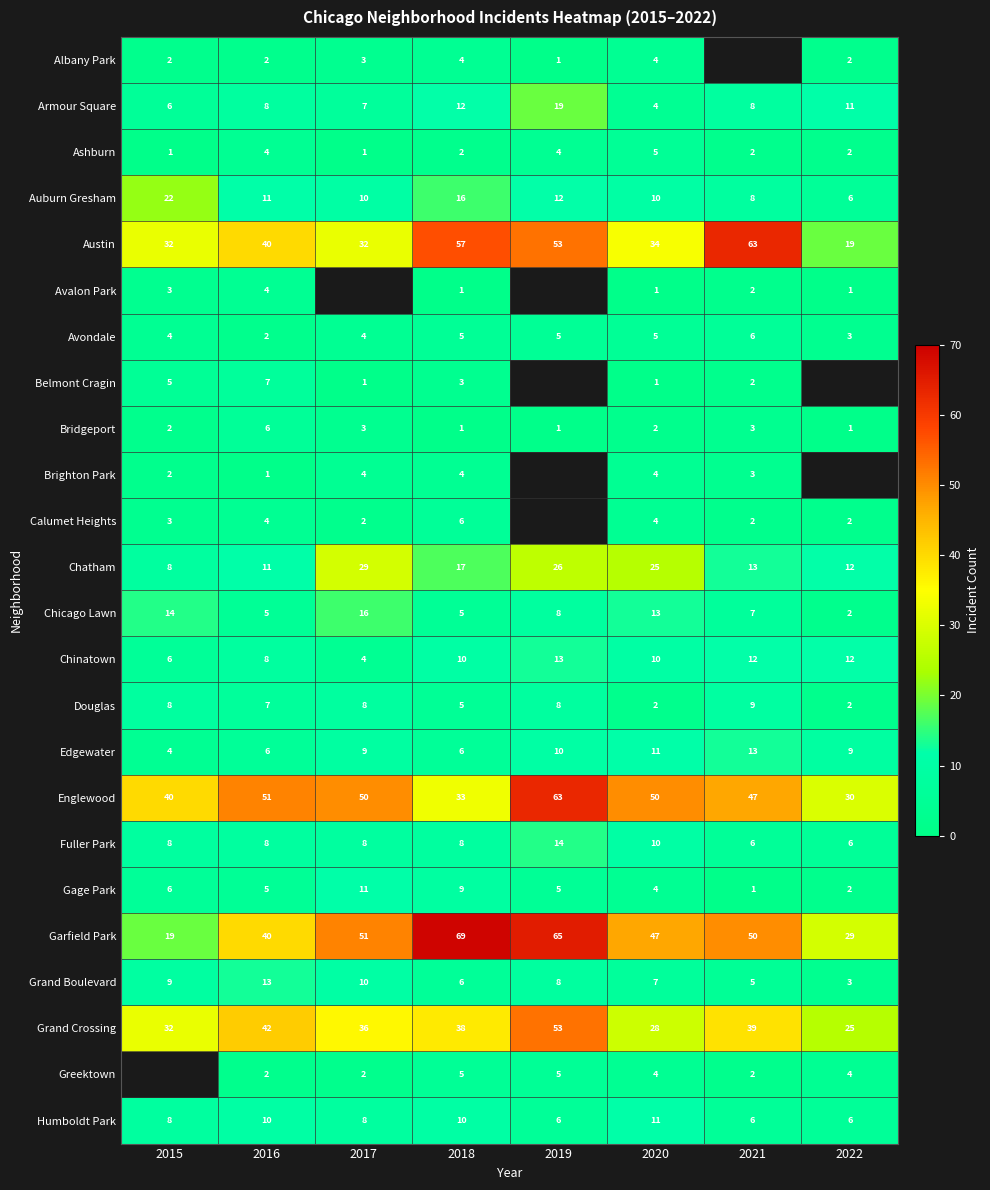

Which label corresponds to the largest value in the chart?

2018